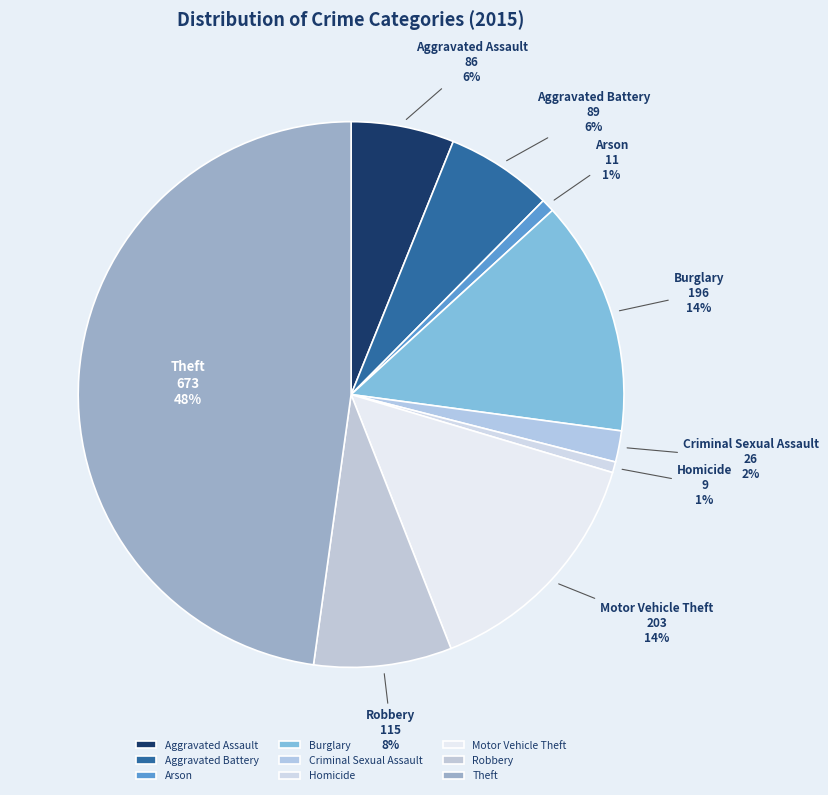

To the nearest percent, what percentage of the pie is Aggravated Assault?

6%